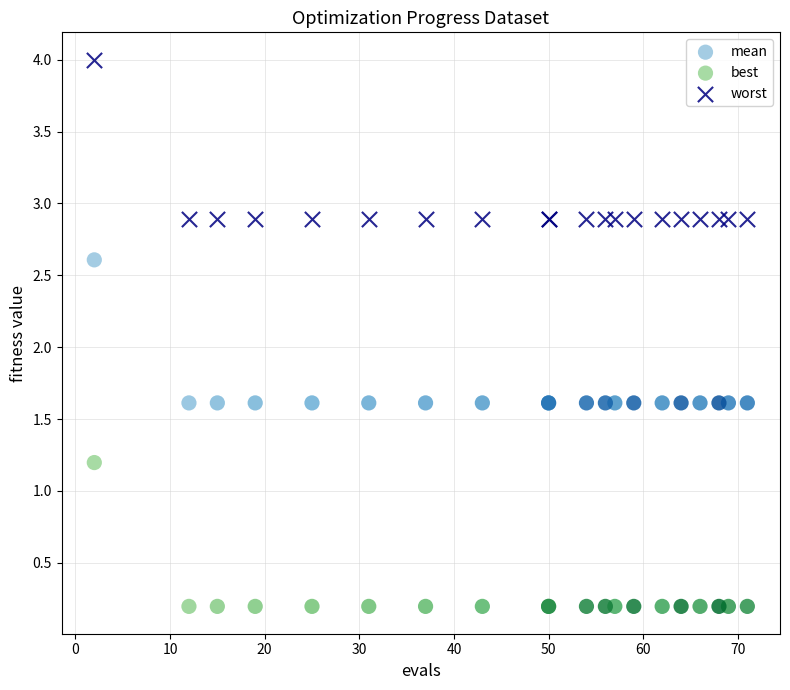

Which series has the largest Y range (max minus min)?

worst